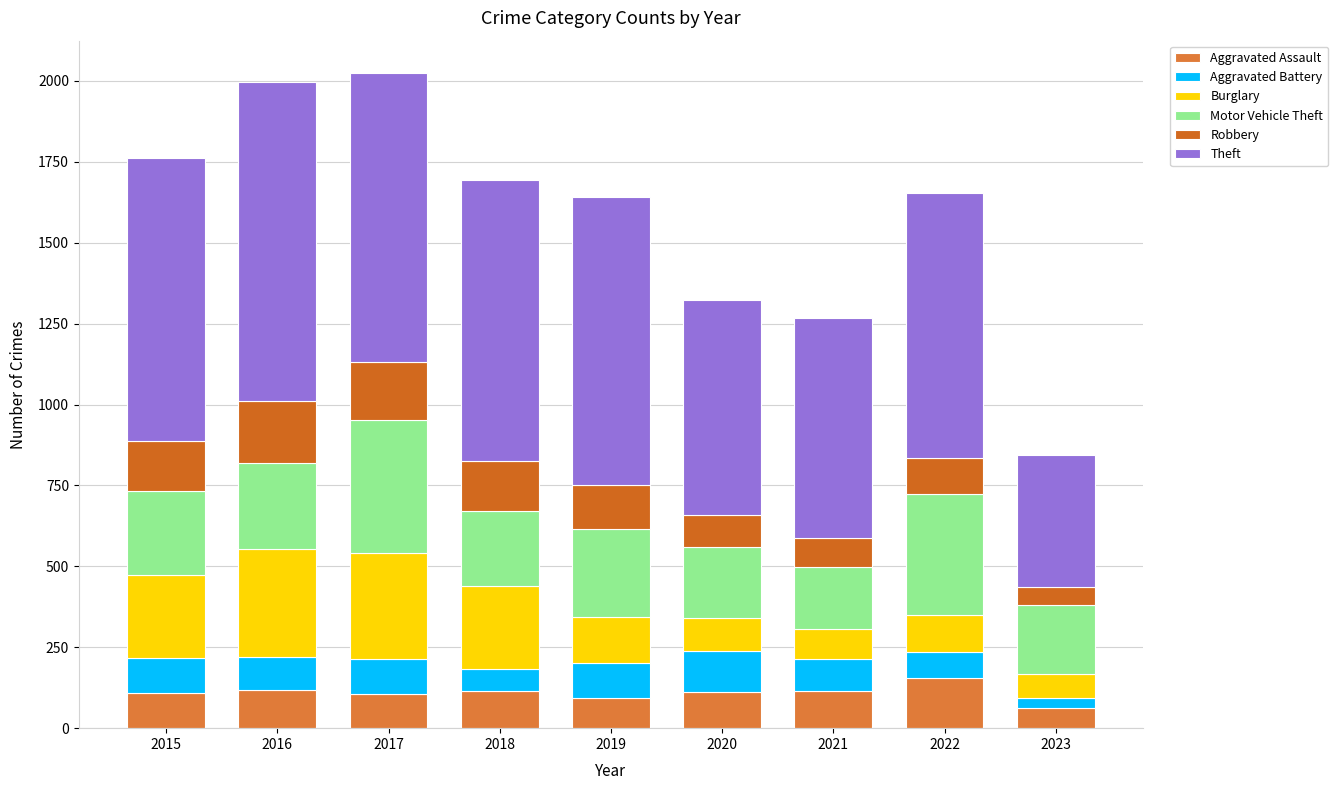

What is the total value across all series at 2018?

1693